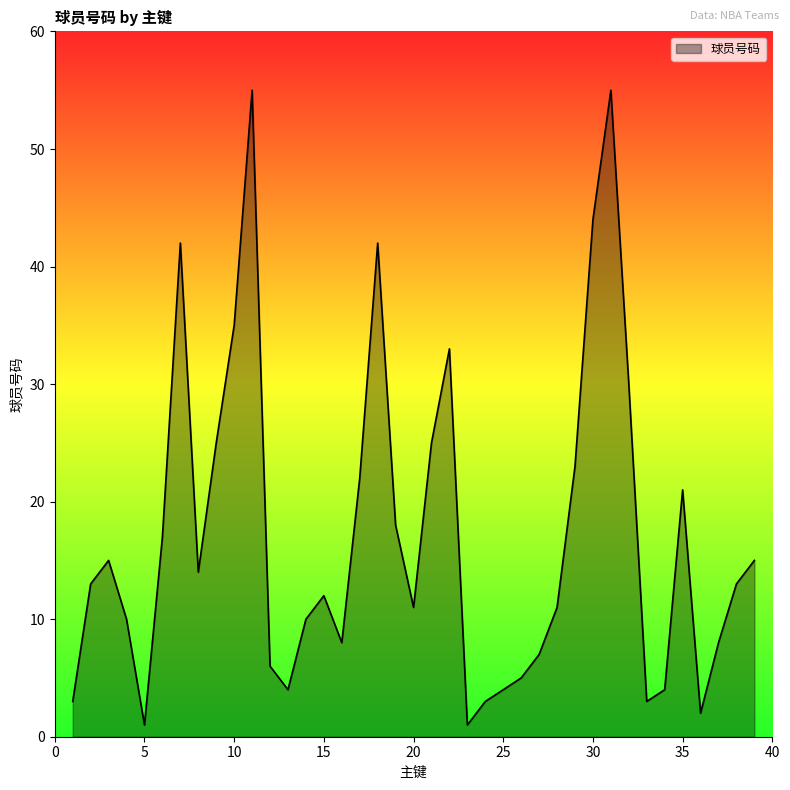

What is the greatest value displayed?

55